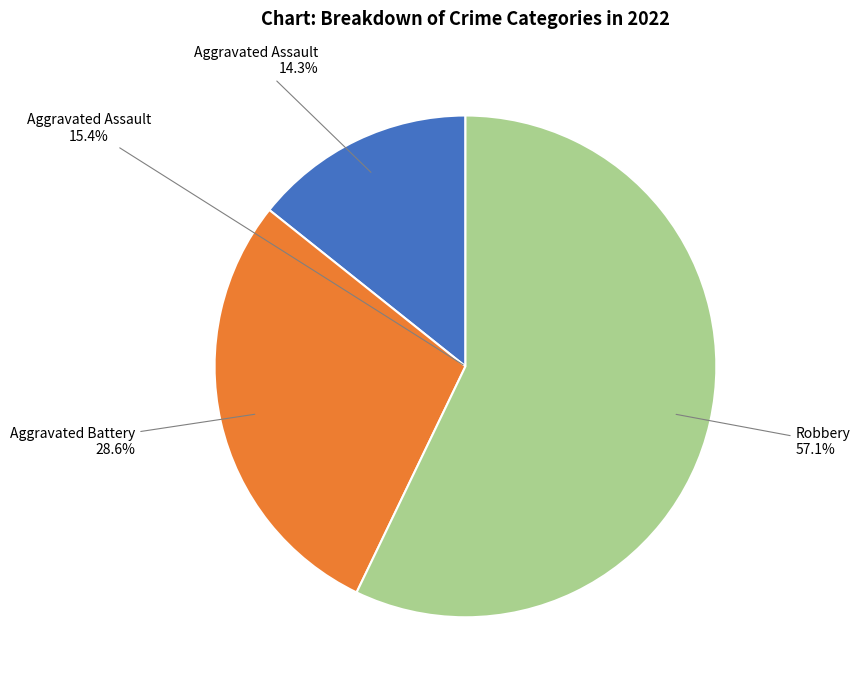

Does any single category account for the majority?

Yes